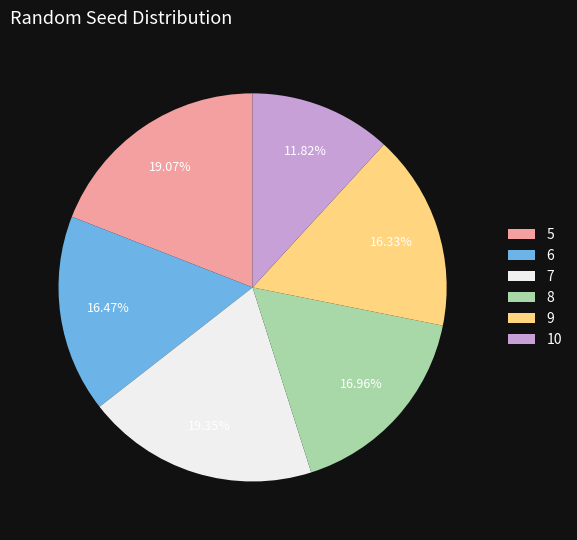

Do 7 and 8 together represent more than half of the pie?

No